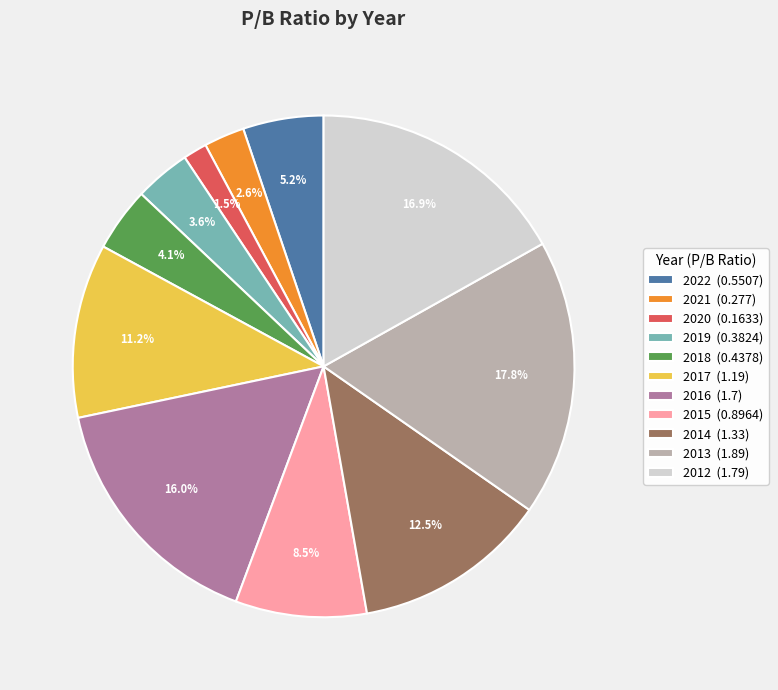

Is there any slice that represents more than half of the pie?

No